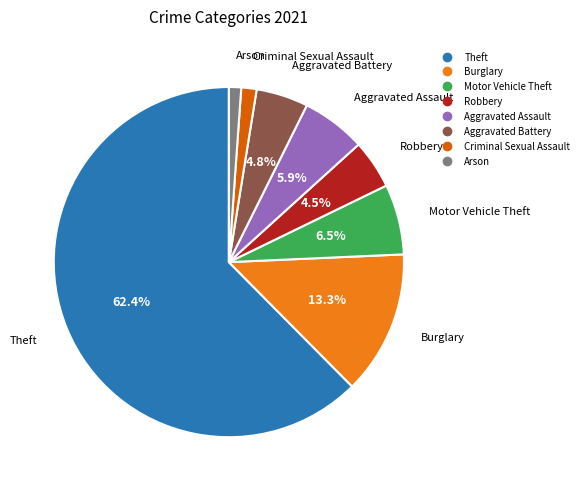

Is the sum of Aggravated Assault and Arson greater than half?

No